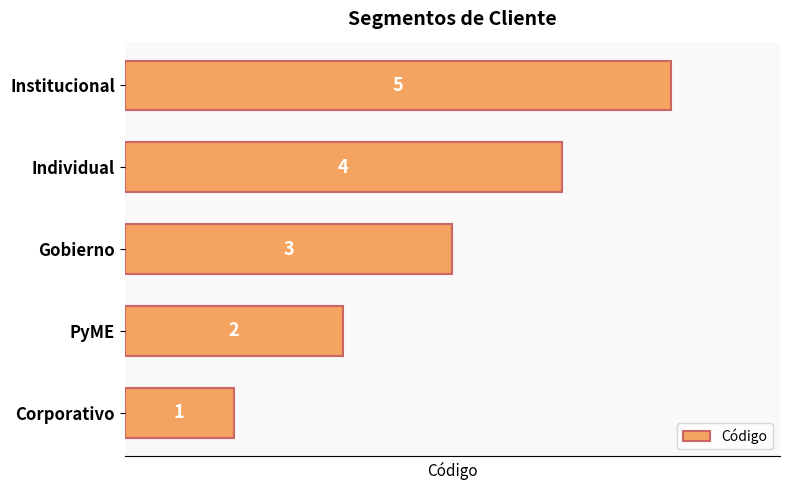

Rank the categories by value from lowest to highest.

Corporativo, PyME, Gobierno, Individual, Institucional